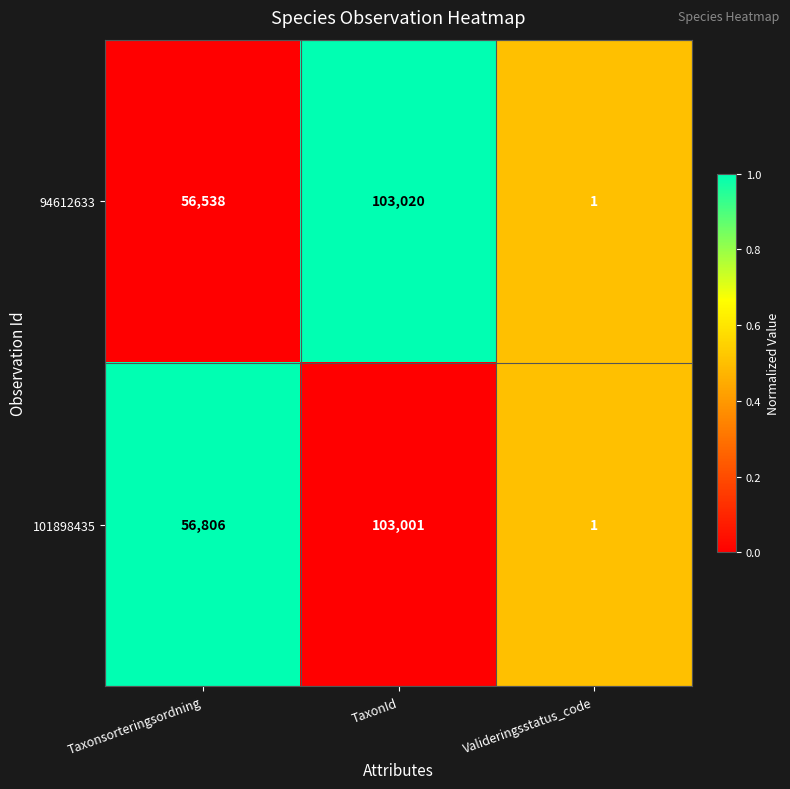

Reading left to right, list all the values displayed in this chart.

94612633: Taxonsorteringsordning=56538	TaxonId=103020	Valideringsstatus_code=1
101898435: Taxonsorteringsordning=56806	TaxonId=103001	Valideringsstatus_code=1